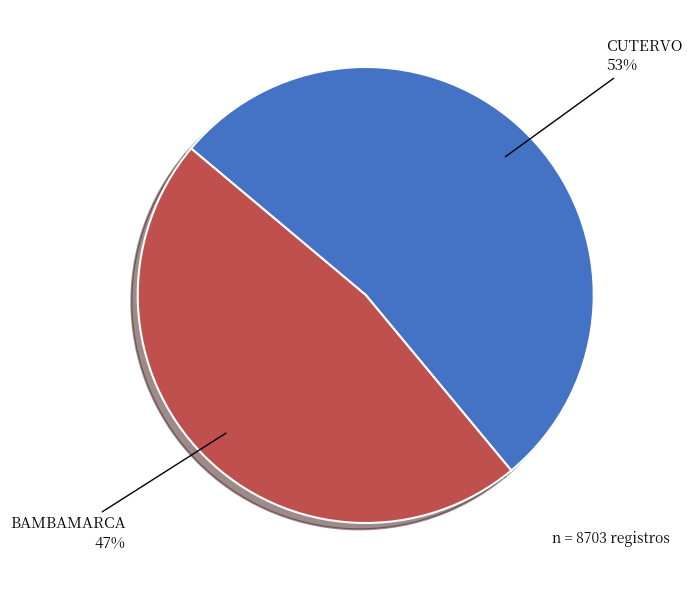

Count the number of slices in the pie.

2